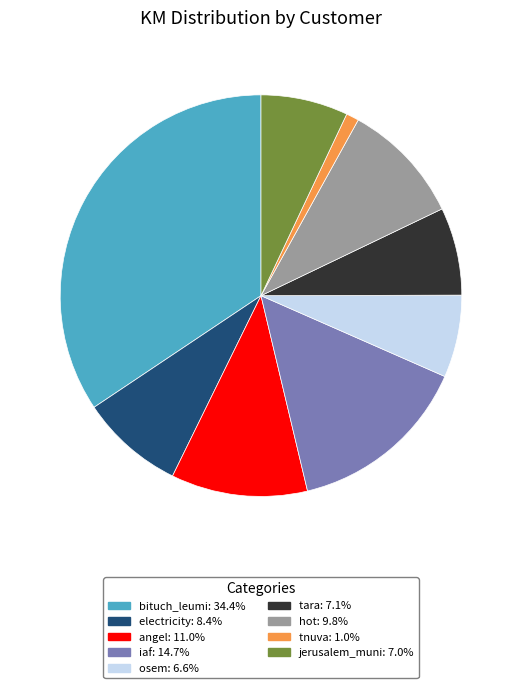

What is the ratio of the value at angel to the value at osem?

1.7